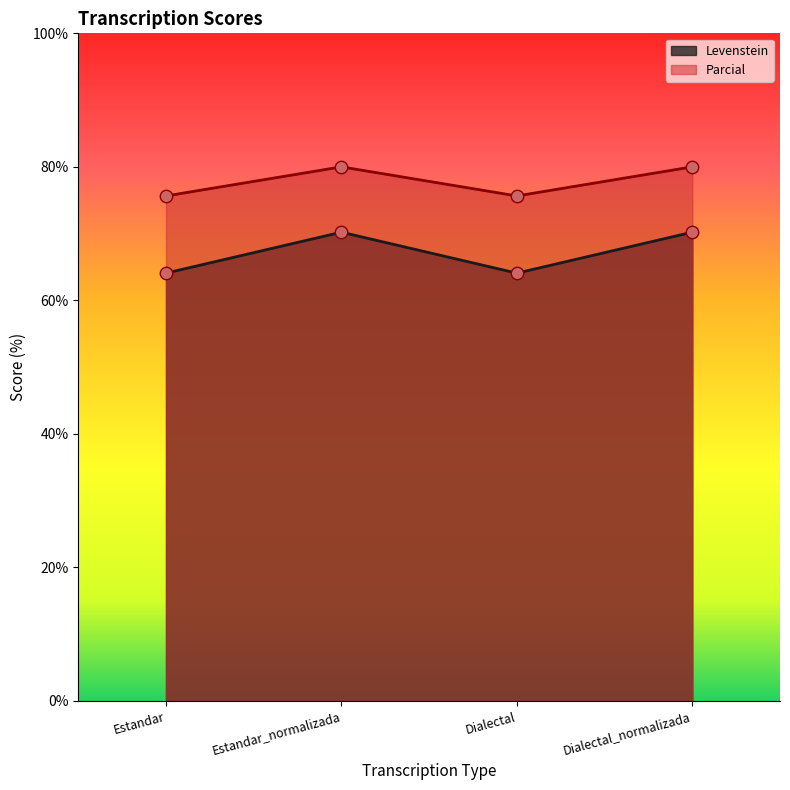

What are all the series names shown in the legend?

Levenstein, Parcial